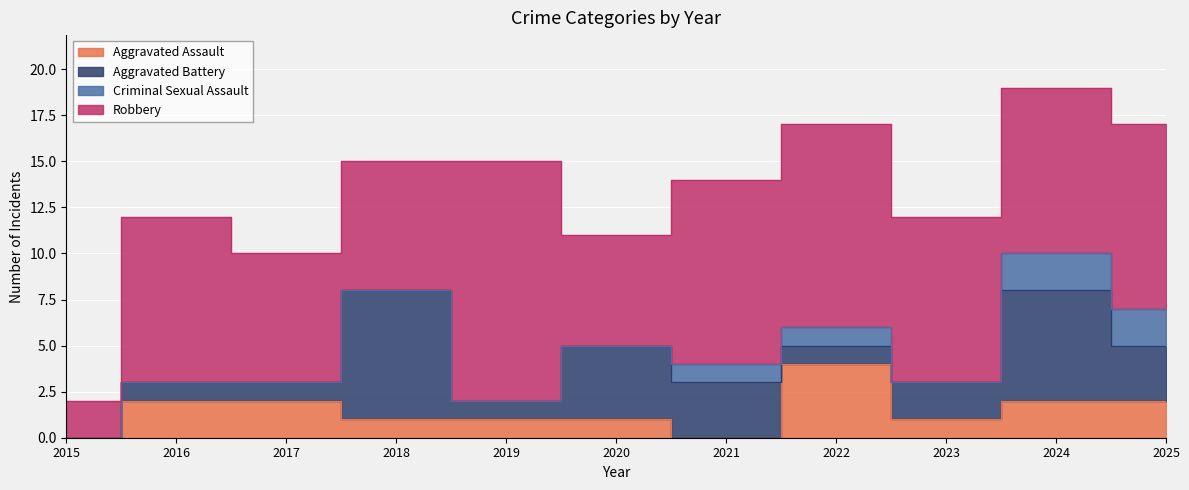

Where do Aggravated Assault and Criminal Sexual Assault first cross each other?

2020 and 2021